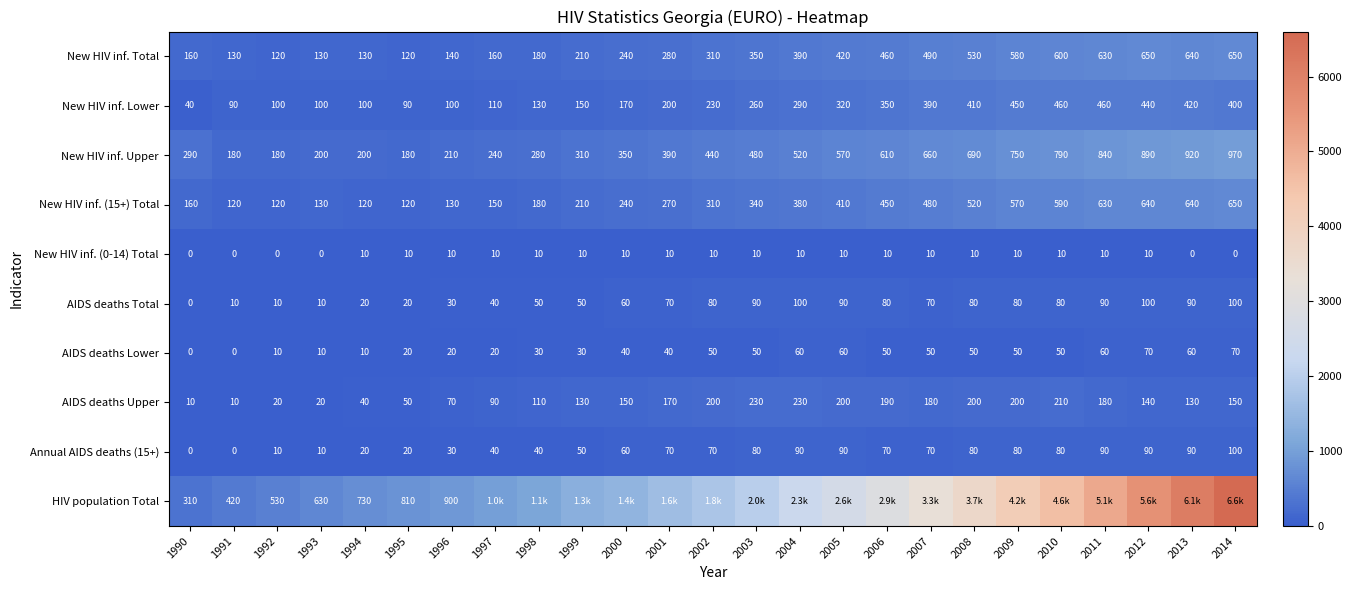

What is the difference between the second highest and minimum values in the New HIV inf. Upper series?

740